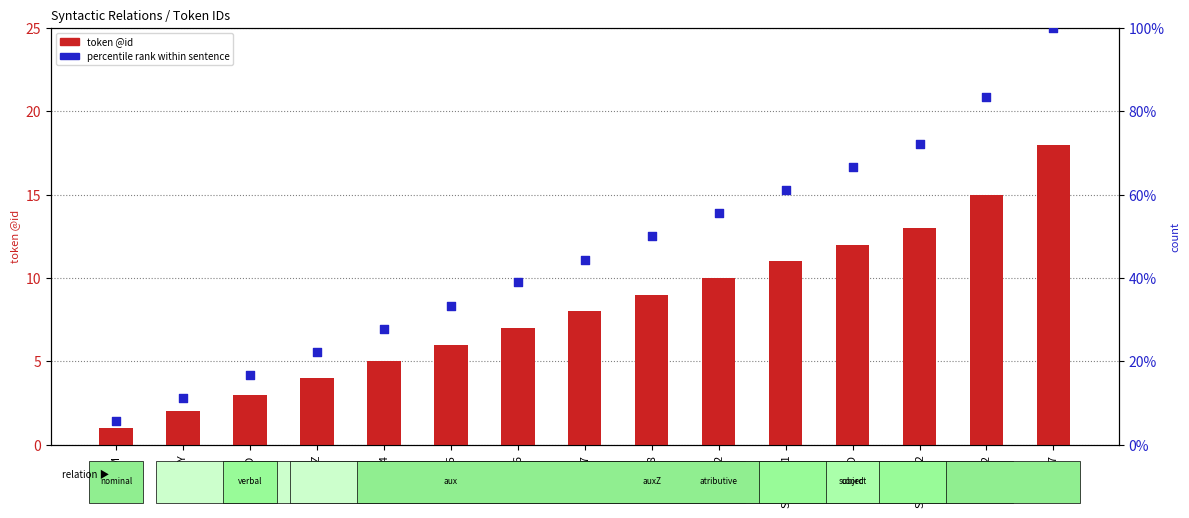

At how many categories does at least one series exceed 60?

5